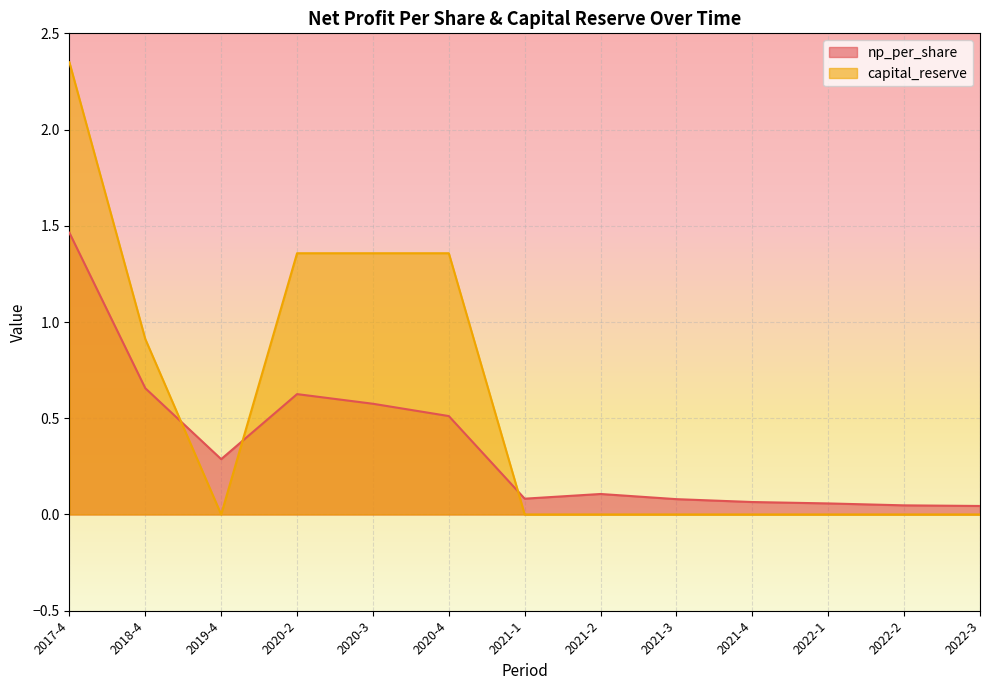

Rank the series by their maximum value, from highest to lowest.

capital_reserve, np_per_share